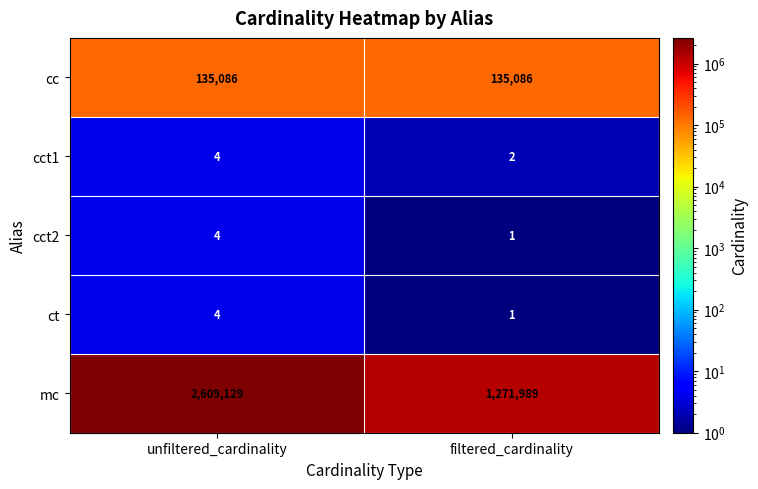

True or false: mc has a value of 4032857 at unfiltered_cardinality.

False